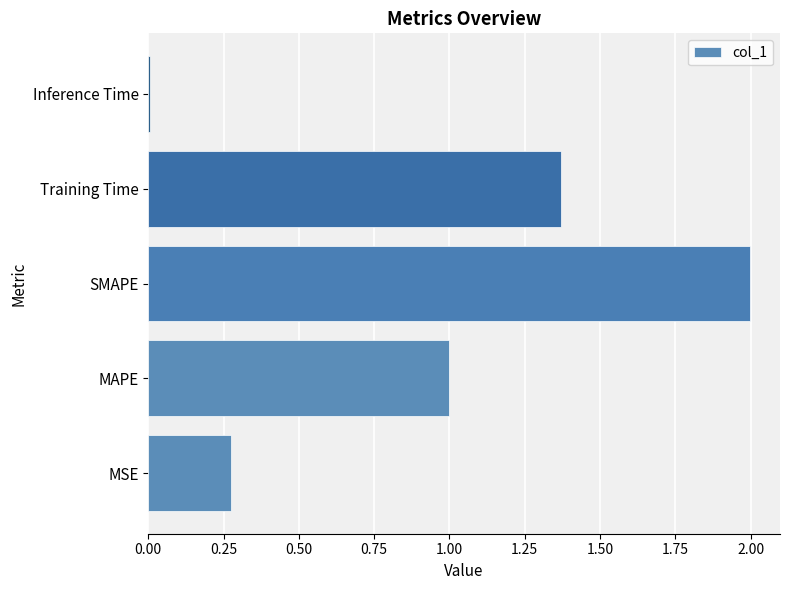

Are the bars horizontal?

Yes